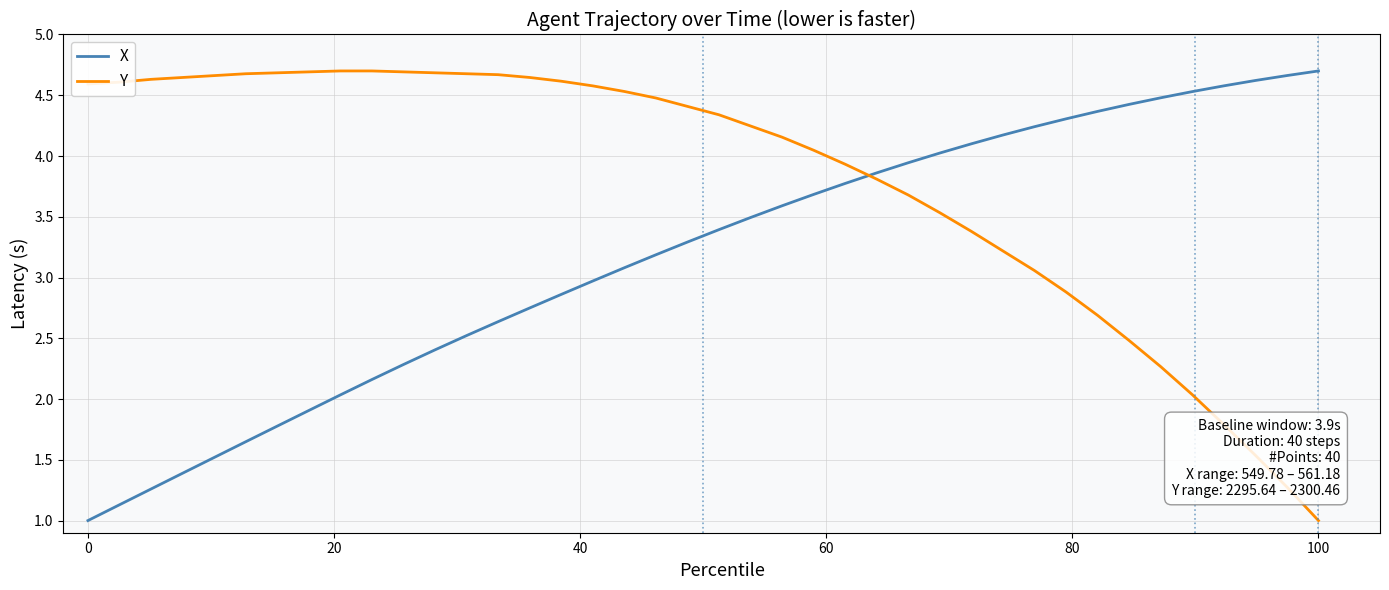

List the series in order of their overall mean, highest first.

Y, X